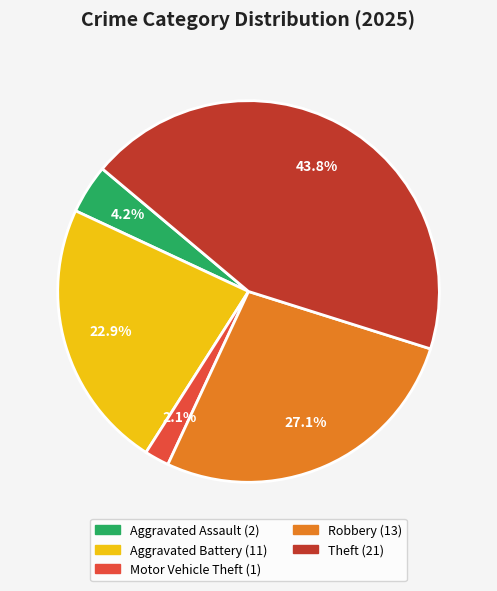

Is there any slice that represents more than half of the pie?

No